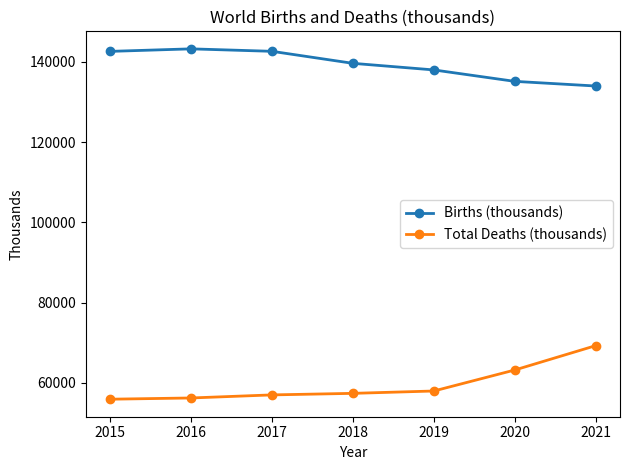

What is the sum of all Births (thousands) values?

975191.4